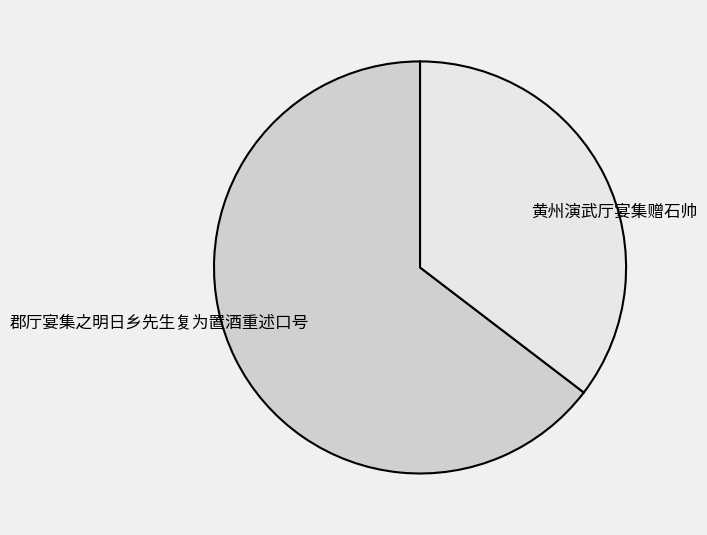

Is the sum of 黄州演武厅宴集赠石帅 and 郡厅宴集之明日乡先生复为置酒重述口号 greater than half?

Yes